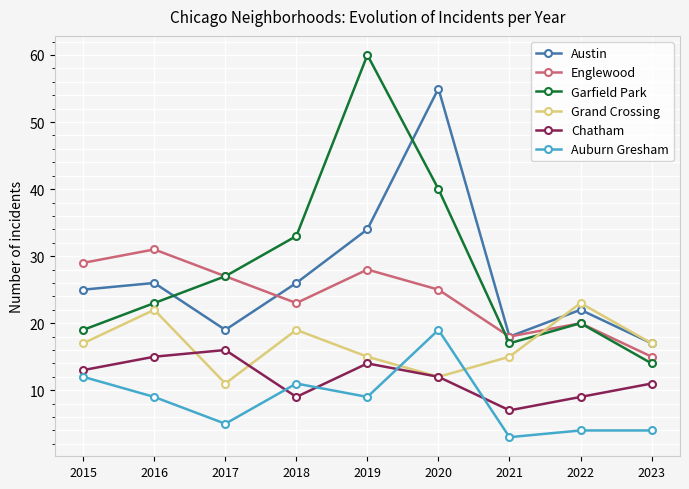

Which series has the largest total across all categories?

Garfield Park